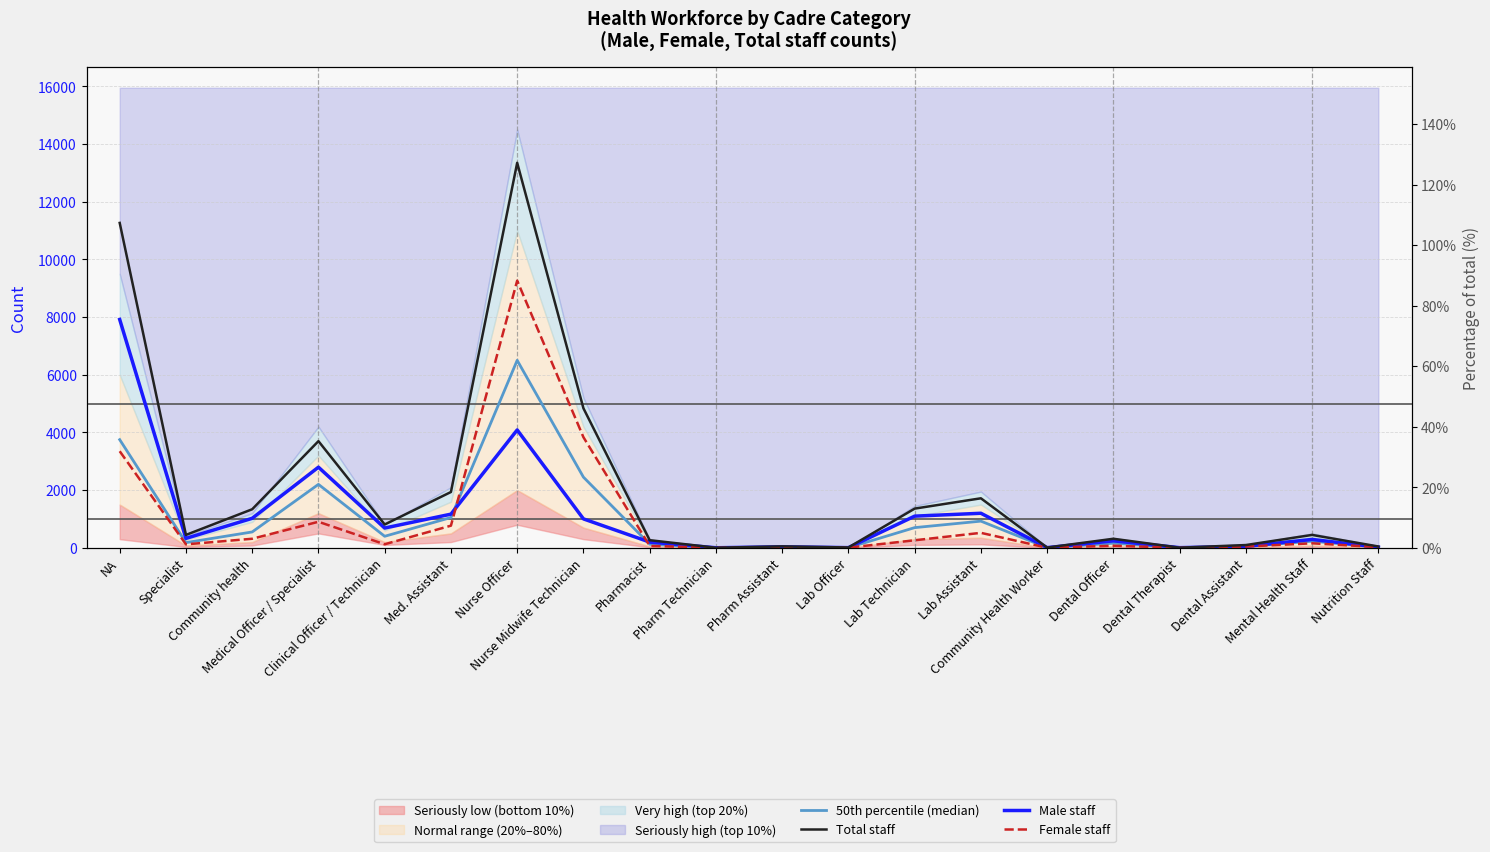

What is the label of the 20th point from the left?

Nutrition Staff